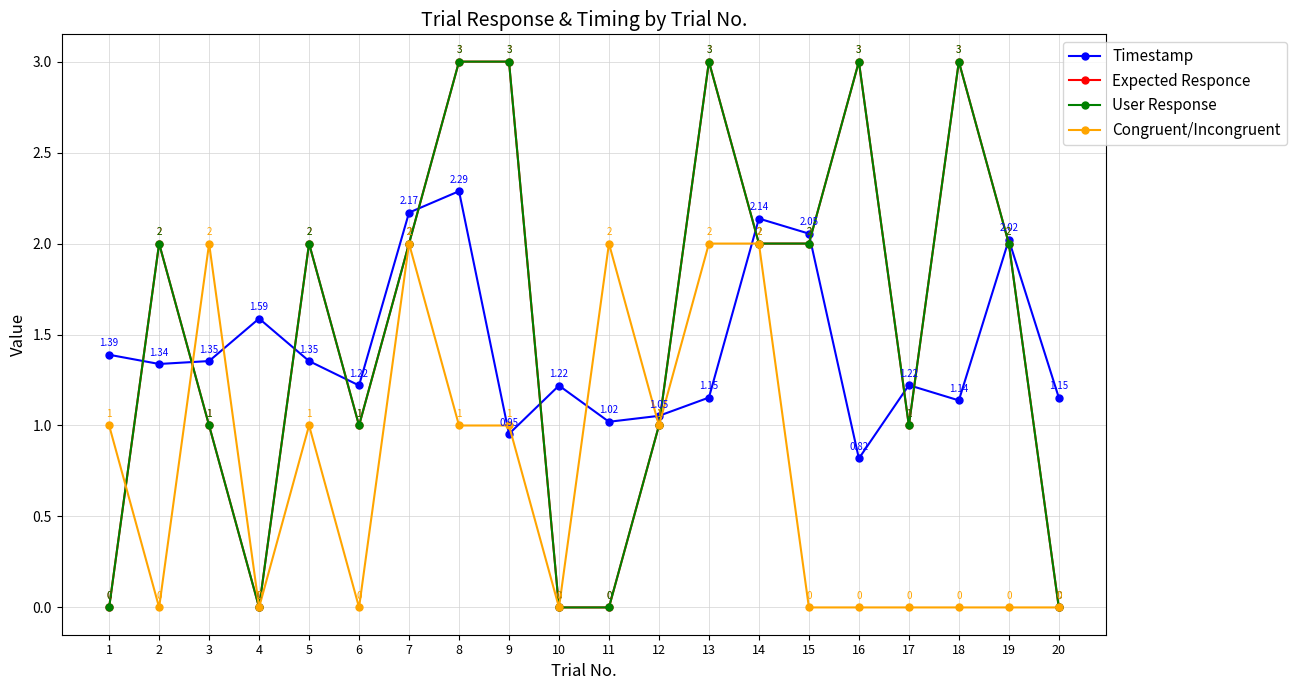

Reading left to right, list all the values displayed in this chart.

Timestamp: 1=1.4	2=1.3	3=1.4	4=1.6	5=1.4	6=1.2	7=2.2	8=2.3	9=1.0	10=1.2	11=1.0	12=1.1	13=1.2	14=2.1	15=2.1	16=0.8	17=1.2	18=1.1	19=2.0	20=1.2
Expected Responce: 1=0.0	2=2.0	3=1.0	4=0.0	5=2.0	6=1.0	7=2.0	8=3.0	9=3.0	10=0.0	11=0.0	12=1.0	13=3.0	14=2.0	15=2.0	16=3.0	17=1.0	18=3.0	19=2.0	20=0.0
User Response: 1=0.0	2=2.0	3=1.0	4=0.0	5=2.0	6=1.0	7=2.0	8=3.0	9=3.0	10=0.0	11=0.0	12=1.0	13=3.0	14=2.0	15=2.0	16=3.0	17=1.0	18=3.0	19=2.0	20=0.0
Congruent/Incongruent: 1=1.0	2=0.0	3=2.0	4=0.0	5=1.0	6=0.0	7=2.0	8=1.0	9=1.0	10=0.0	11=2.0	12=1.0	13=2.0	14=2.0	15=0.0	16=0.0	17=0.0	18=0.0	19=0.0	20=0.0